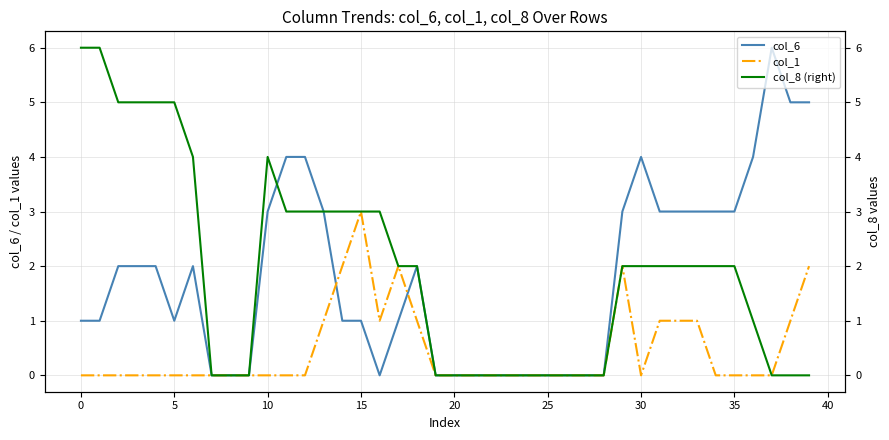

True or false: col_8 (right) and col_1 intersect in this chart.

False